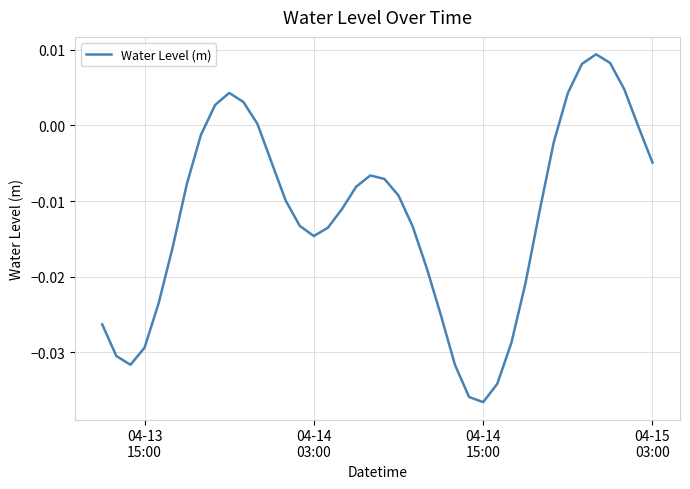

How many points are lower than both their immediate neighbors (excluding endpoints)?

3